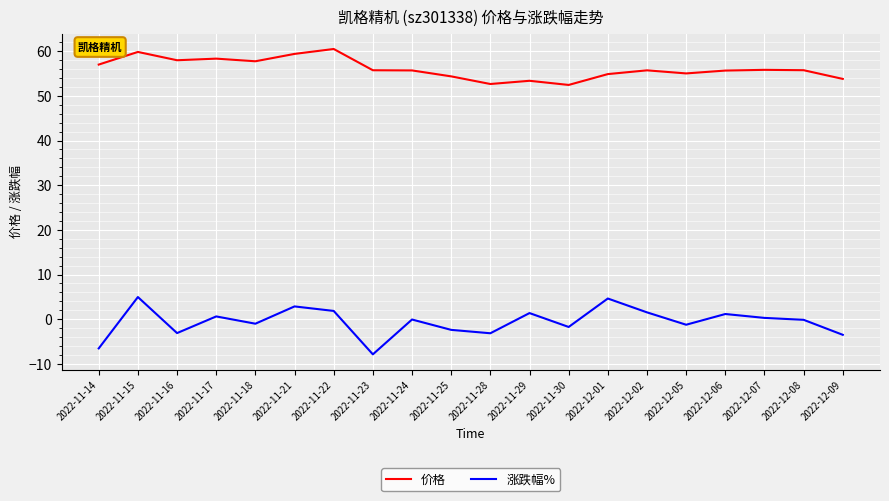

What is the greatest value displayed?

60.5